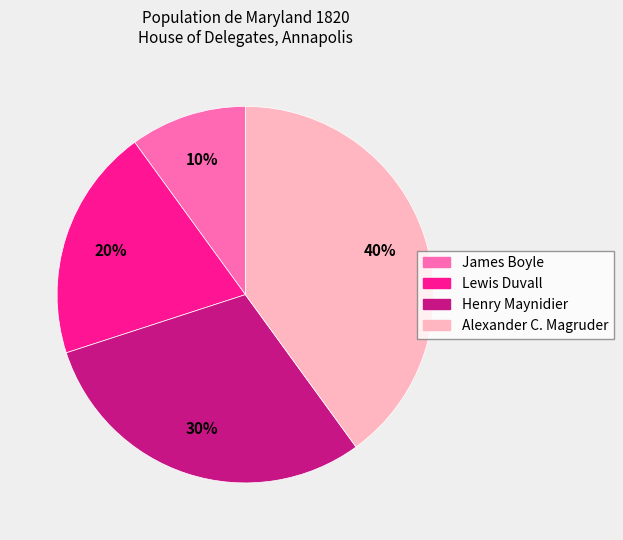

Does any single category account for the majority?

No